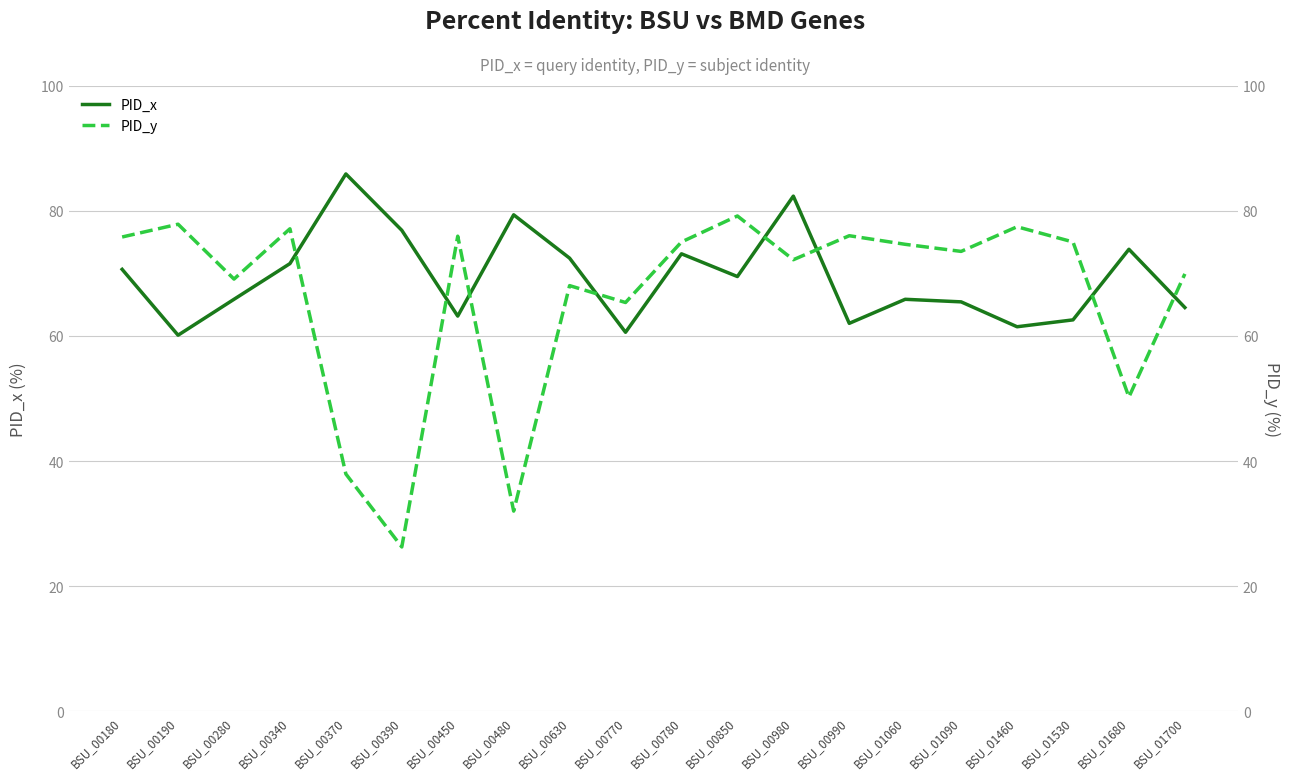

Reading left to right, list all the values displayed in this chart.

PID_x: BSU_00180=70.6	BSU_00190=60.1	BSU_00280=65.8	BSU_00340=71.5	BSU_00370=85.9	BSU_00390=76.9	BSU_00450=63.2	BSU_00480=79.3	BSU_00630=72.4	BSU_00770=60.6	BSU_00780=73.1	BSU_00850=69.5	BSU_00980=82.3	BSU_00990=62.0	BSU_01060=65.8	BSU_01090=65.4	BSU_01460=61.5	BSU_01530=62.6	BSU_01680=73.8	BSU_01700=64.5
PID_y: BSU_00180=75.8	BSU_00190=77.8	BSU_00280=69.1	BSU_00340=77.1	BSU_00370=37.9	BSU_00390=26.3	BSU_00450=75.9	BSU_00480=32.0	BSU_00630=68.0	BSU_00770=65.3	BSU_00780=75.0	BSU_00850=79.2	BSU_00980=72.2	BSU_00990=76.0	BSU_01060=74.6	BSU_01090=73.5	BSU_01460=77.4	BSU_01530=75.0	BSU_01680=50.2	BSU_01700=69.9